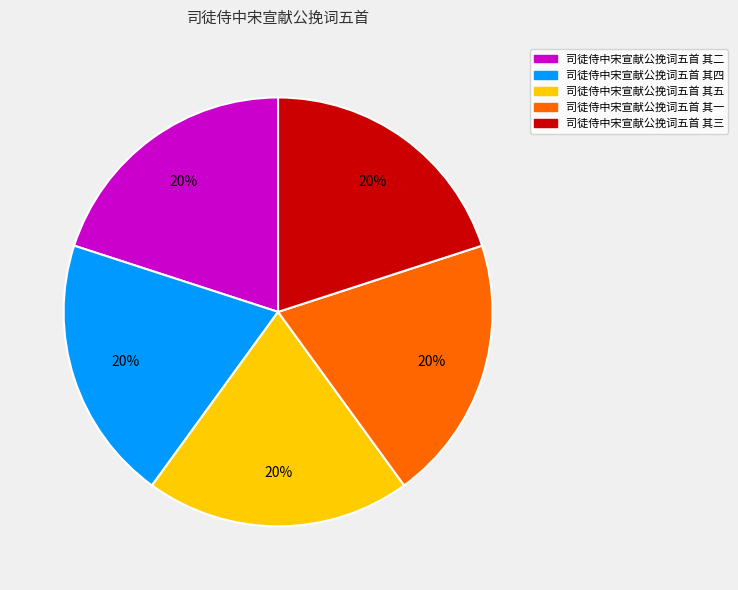

What percentage is the 司徒侍中宋宣献公挽词五首 其四 slice, to the nearest percent?

20%